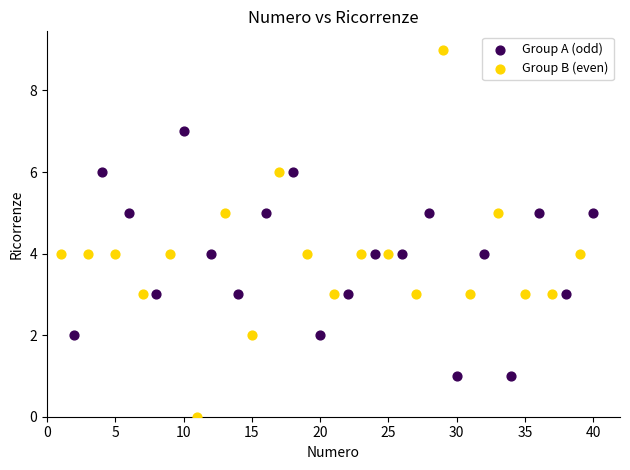

Which series reaches the maximum Y coordinate?

Group B (even)